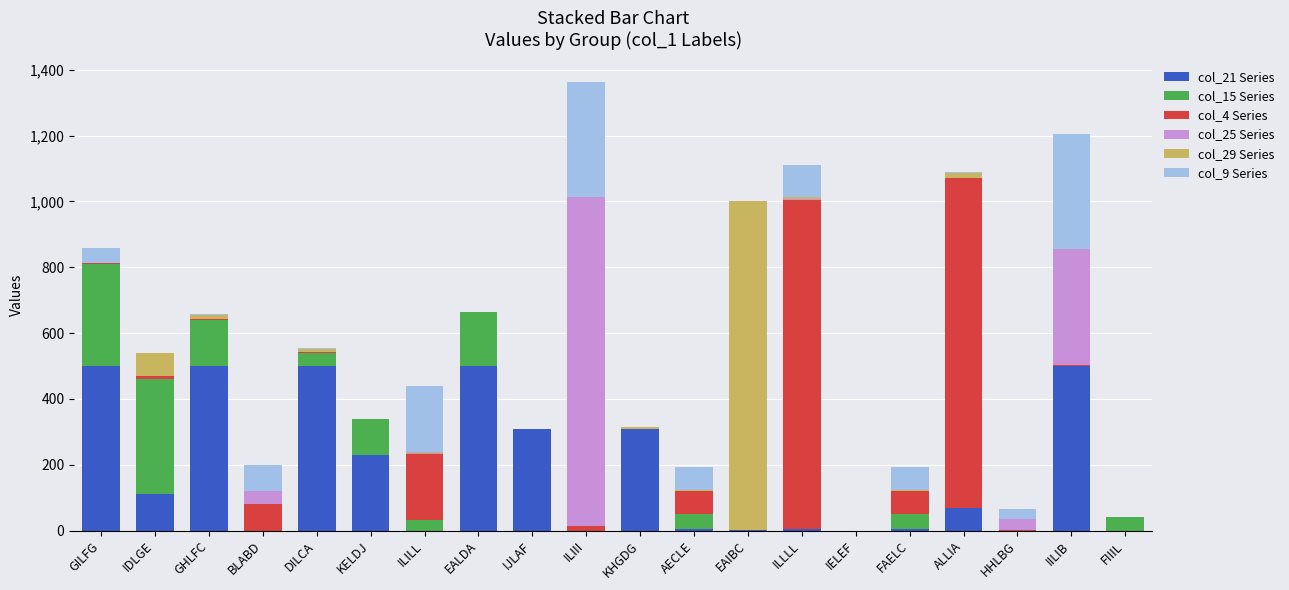

How many data points does each series have?

20